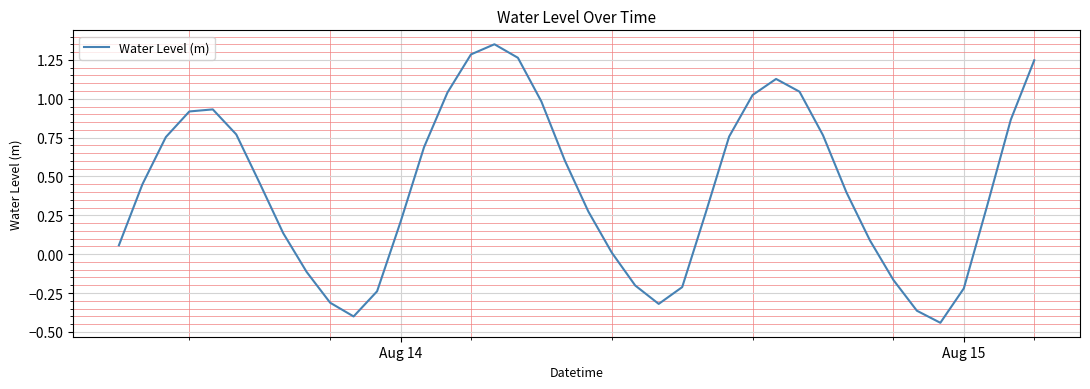

What is the difference between the maximum and minimum values?

1.8